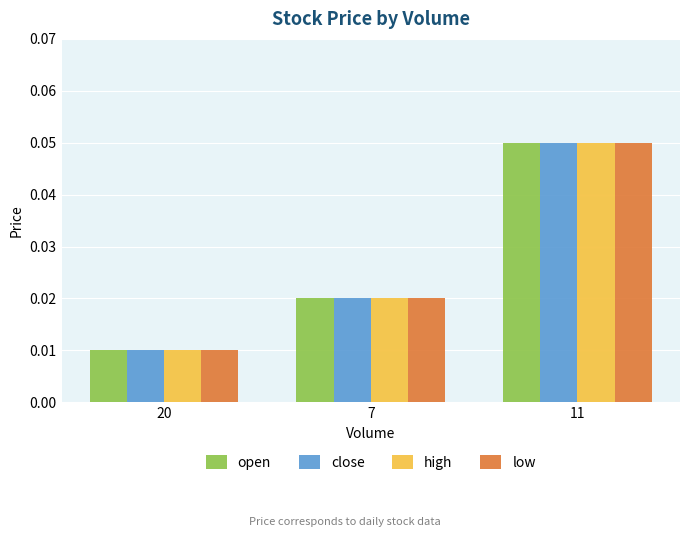

What position from the right is 20?

3